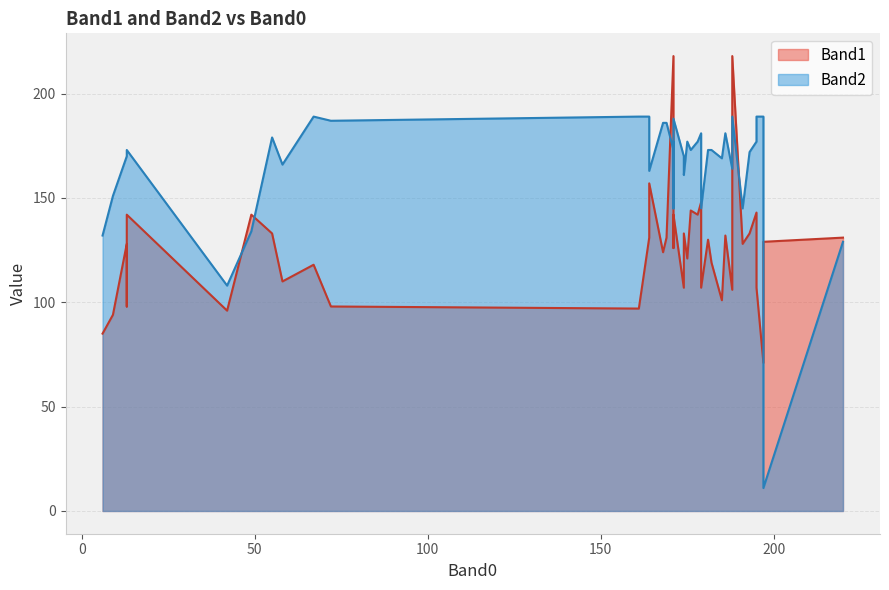

Which series has the largest range (max minus min)?

Band2